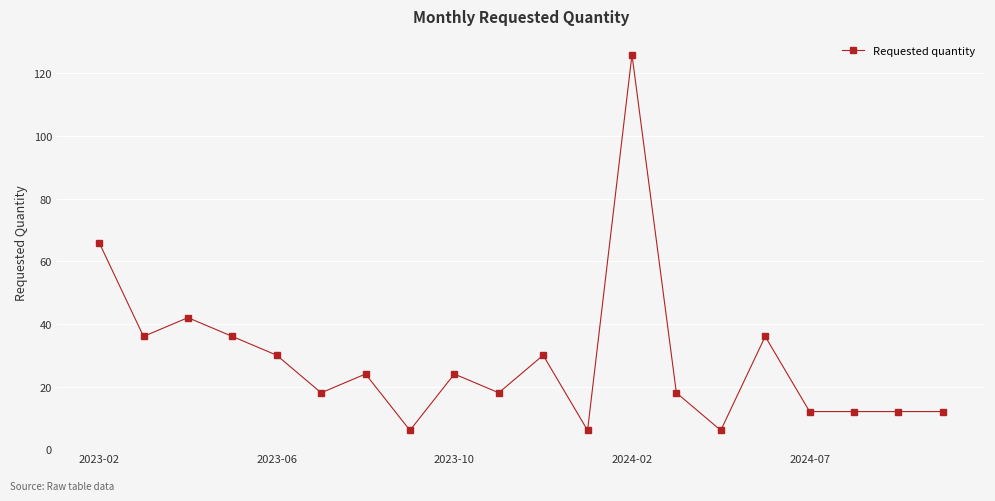

Reading left to right, transcribe all the data shown in this chart.

66	36	42	36	30	18	24	6	24	18	30	6	126	18	6	36	12	12	12	12